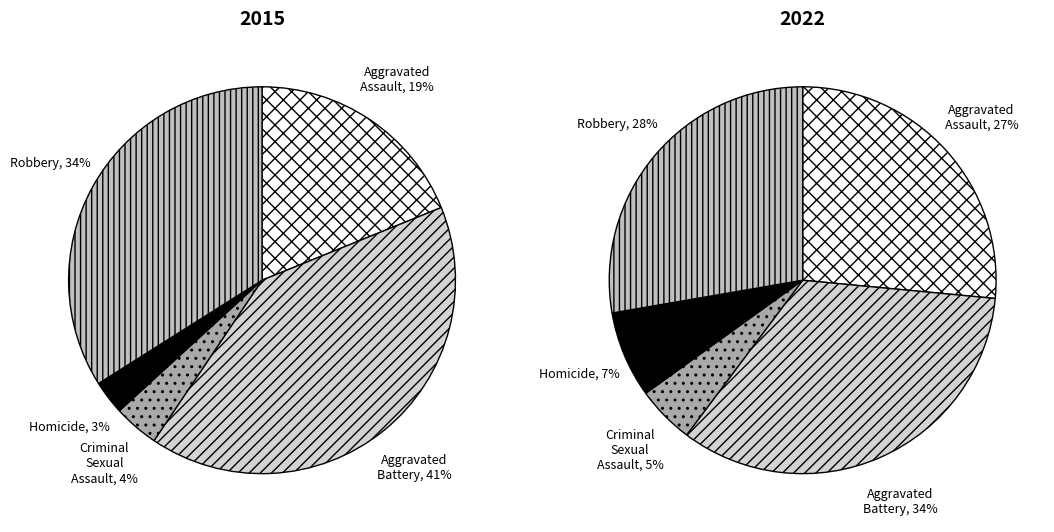

Which category has the biggest portion of the pie?

Aggravated Battery